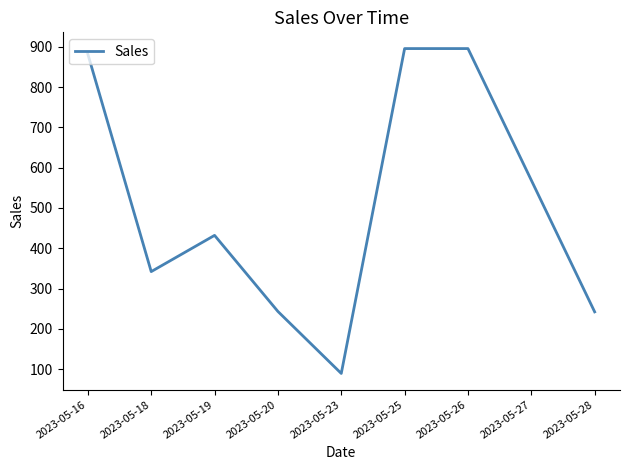

How many distinct data groups are displayed?

1